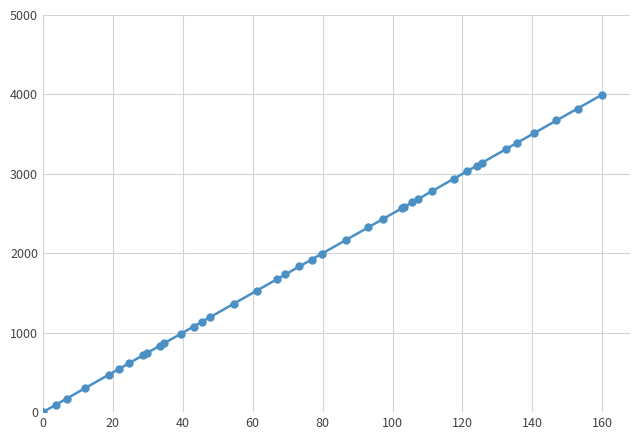

What is the difference between the maximum and second lowest values?

3901